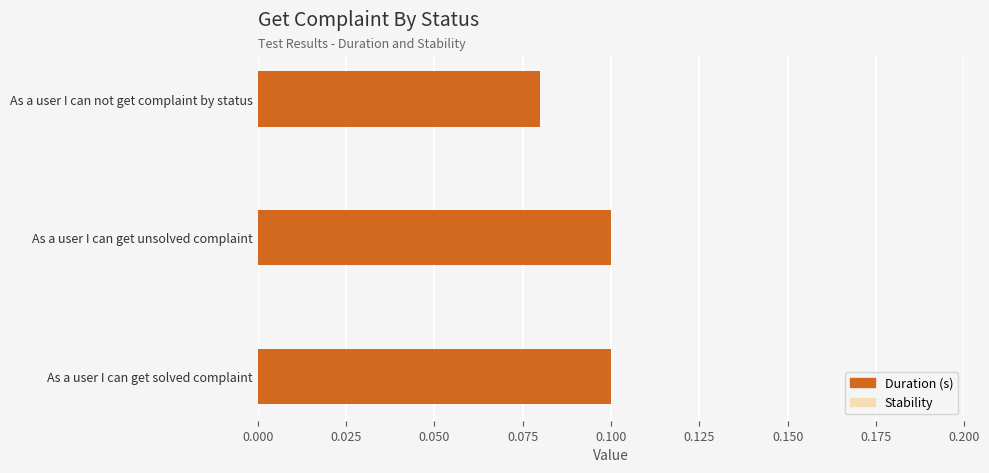

At which category does the chart reach its minimum across all series?

As a user I can not get complaint by status